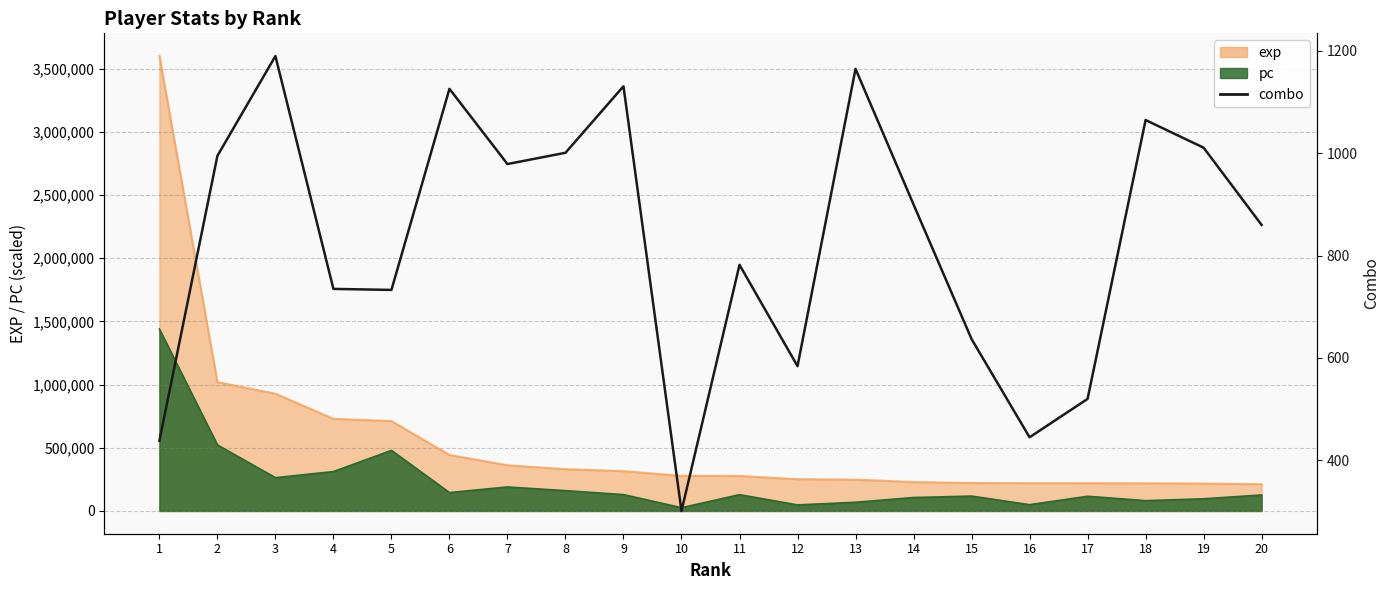

Between 2 and 5, which is larger?

2